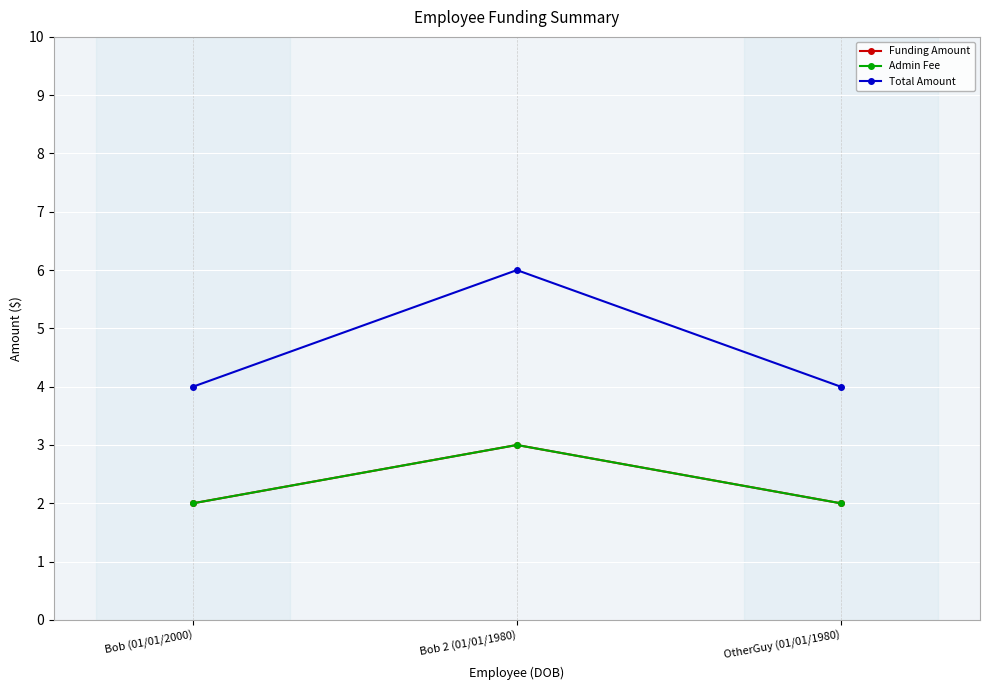

What is the value of the Admin Fee point at the 1st from the left?

2